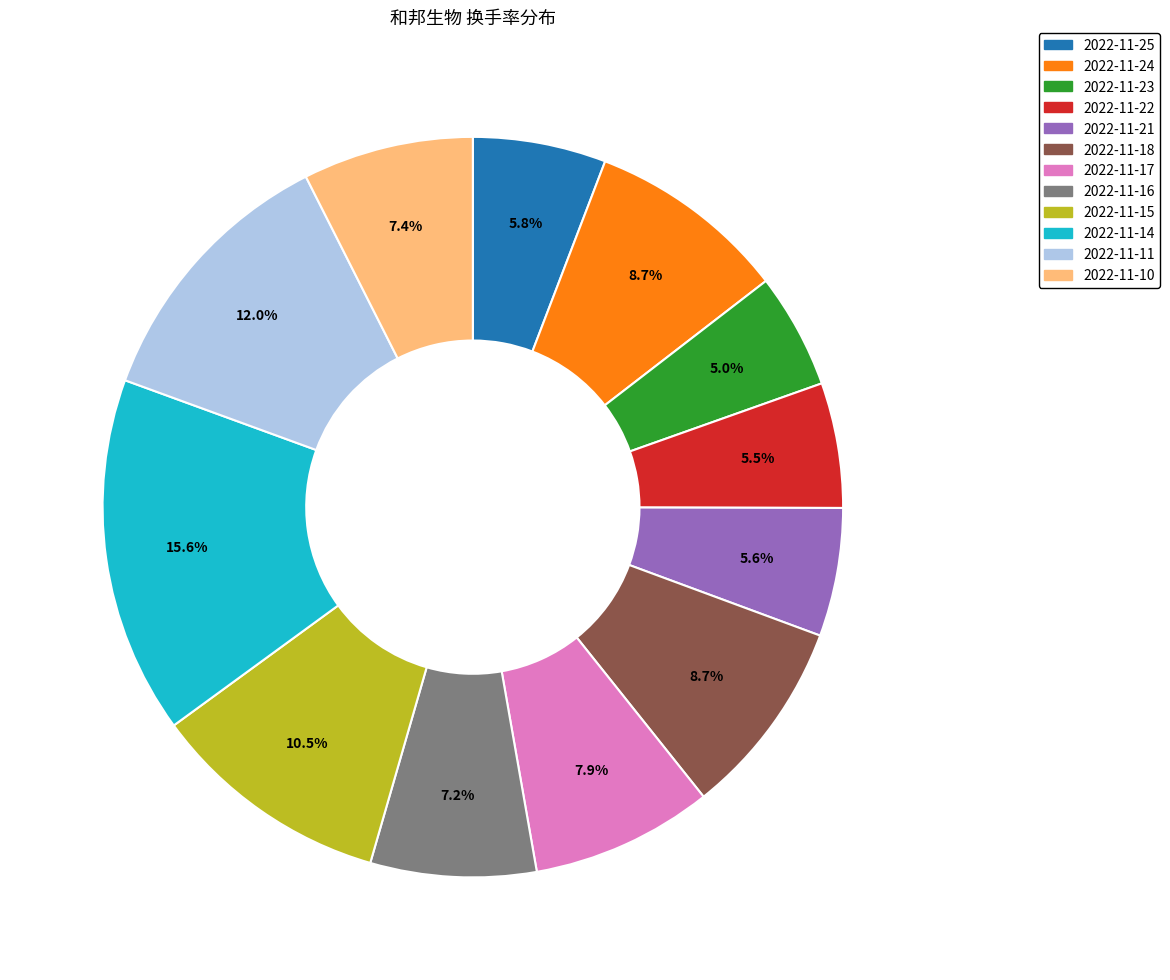

How many segments does this pie chart have?

12